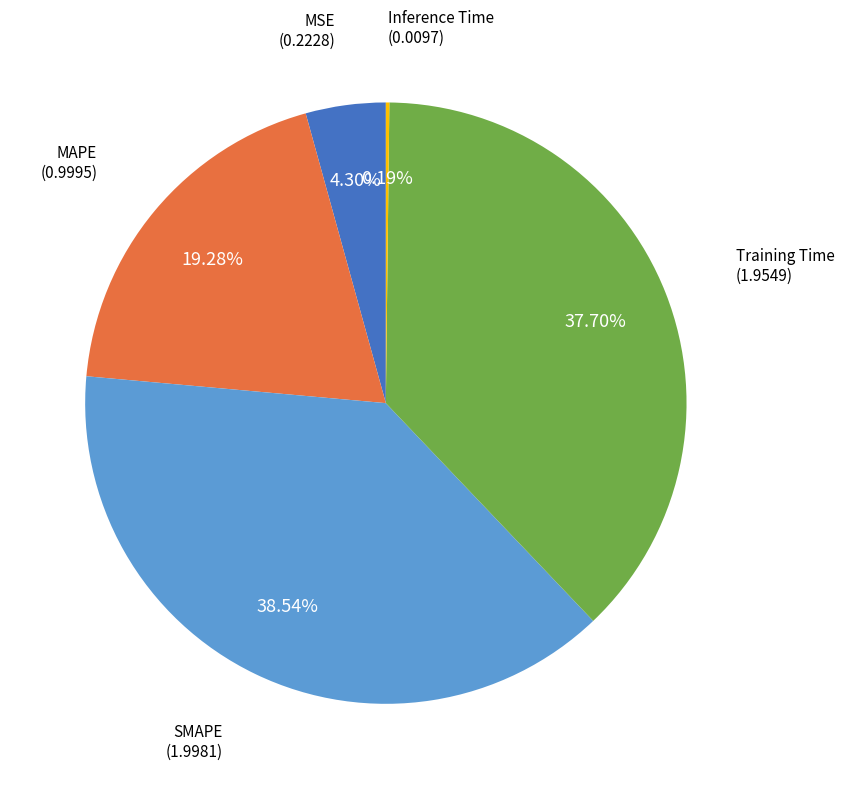

Is there a majority slice in this chart?

No